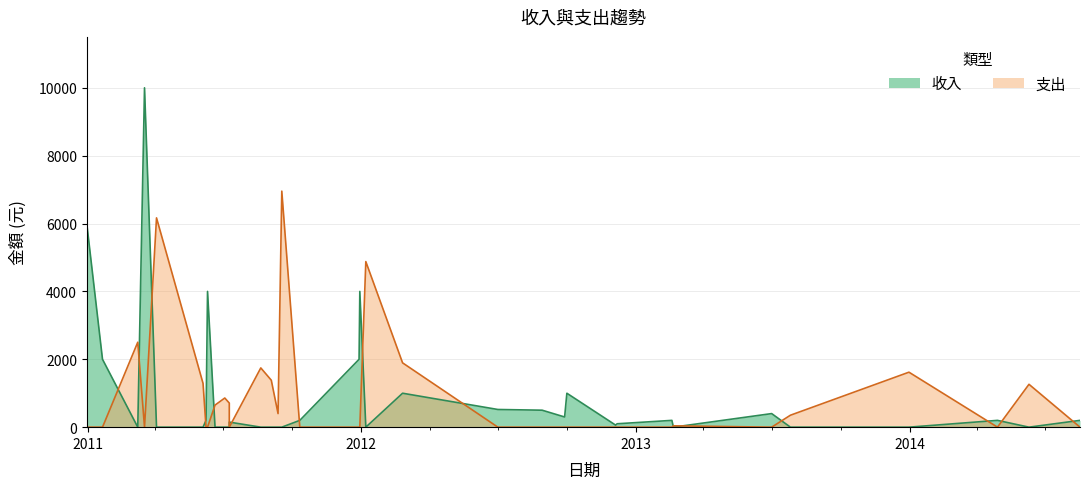

What is the label of the 9th point from the right?

2012-12-07